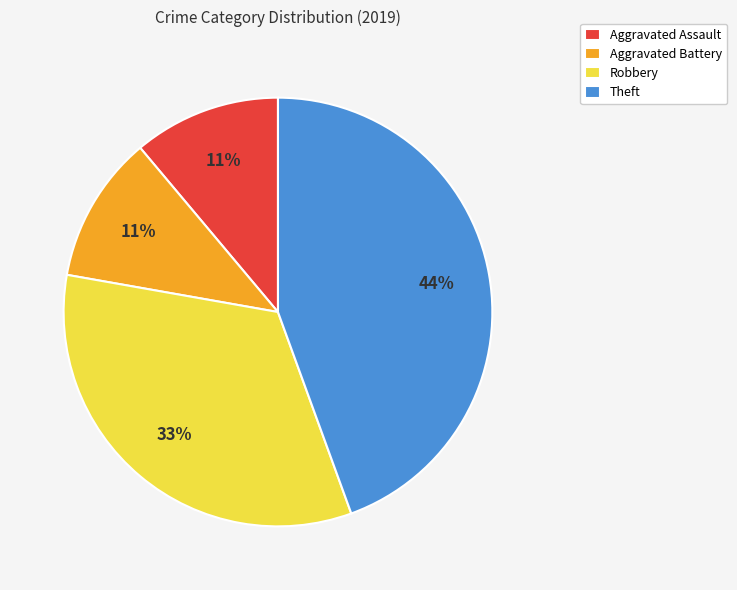

Which category has the biggest portion of the pie?

Theft